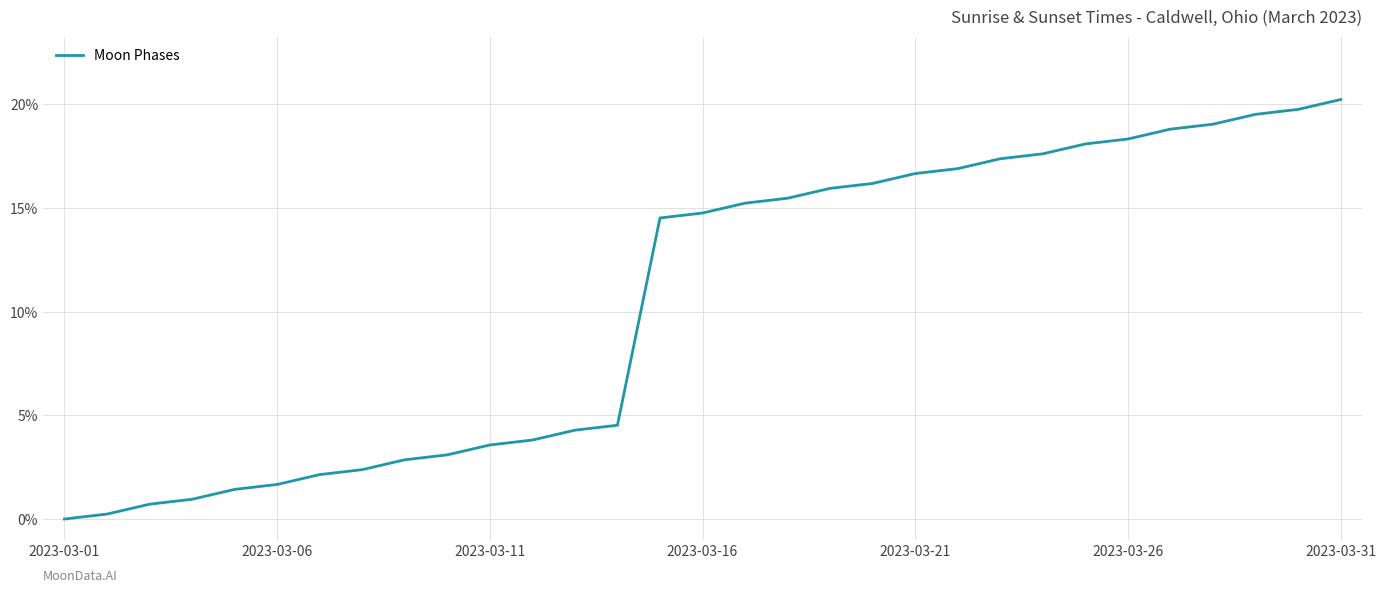

What is the difference between the maximum and minimum values?

20.2